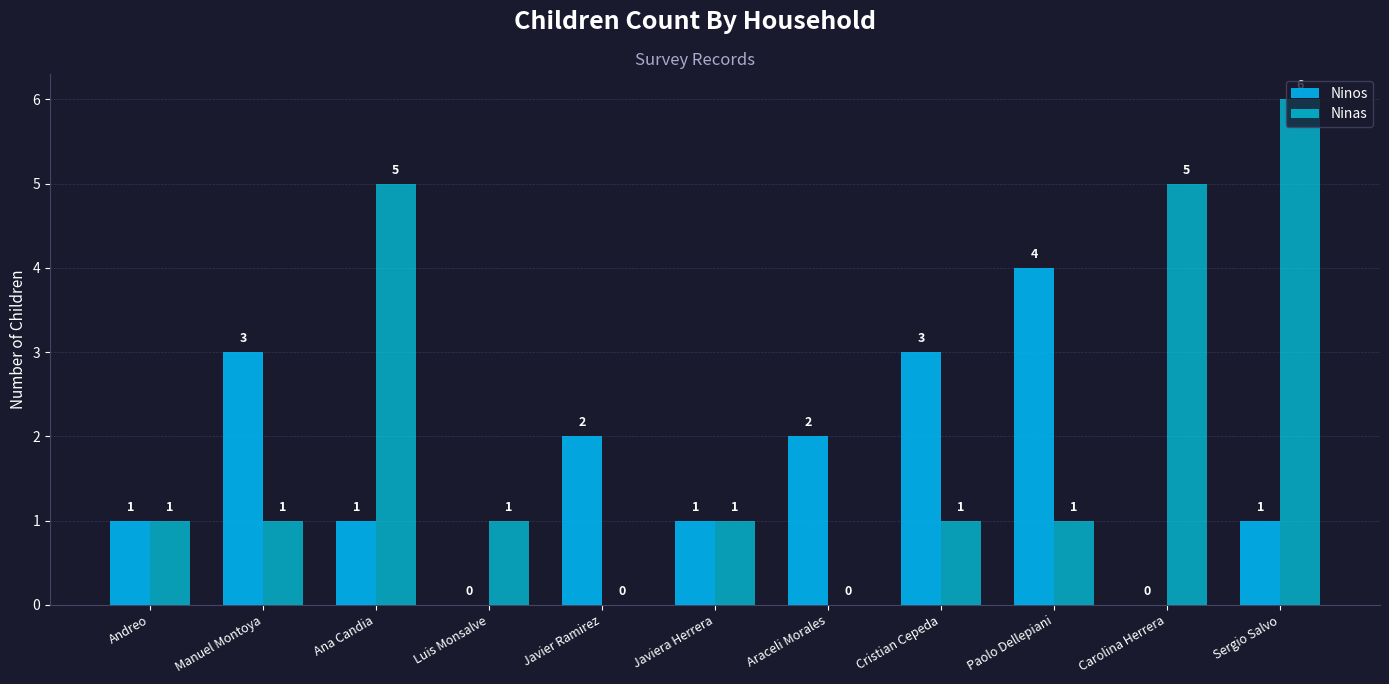

Does the chart contain stacked bars?

No